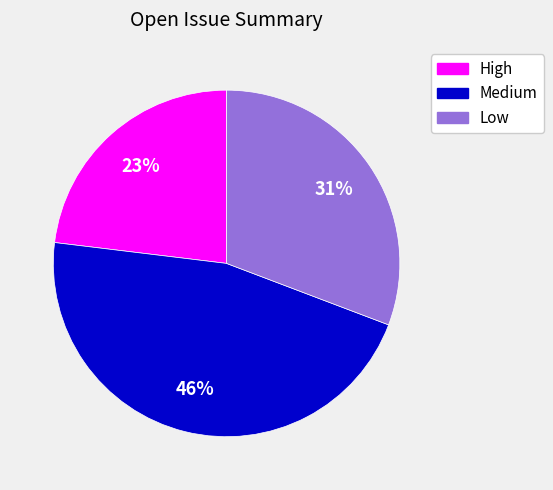

Is there a majority slice in this chart?

No